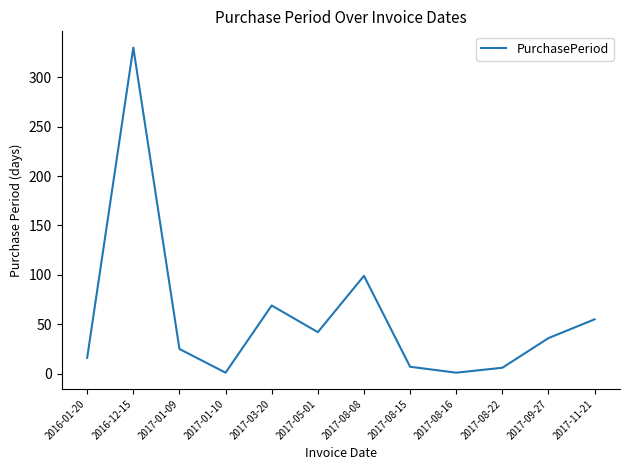

What is the change in value from 2016-12-15 to 2017-08-16?

-329